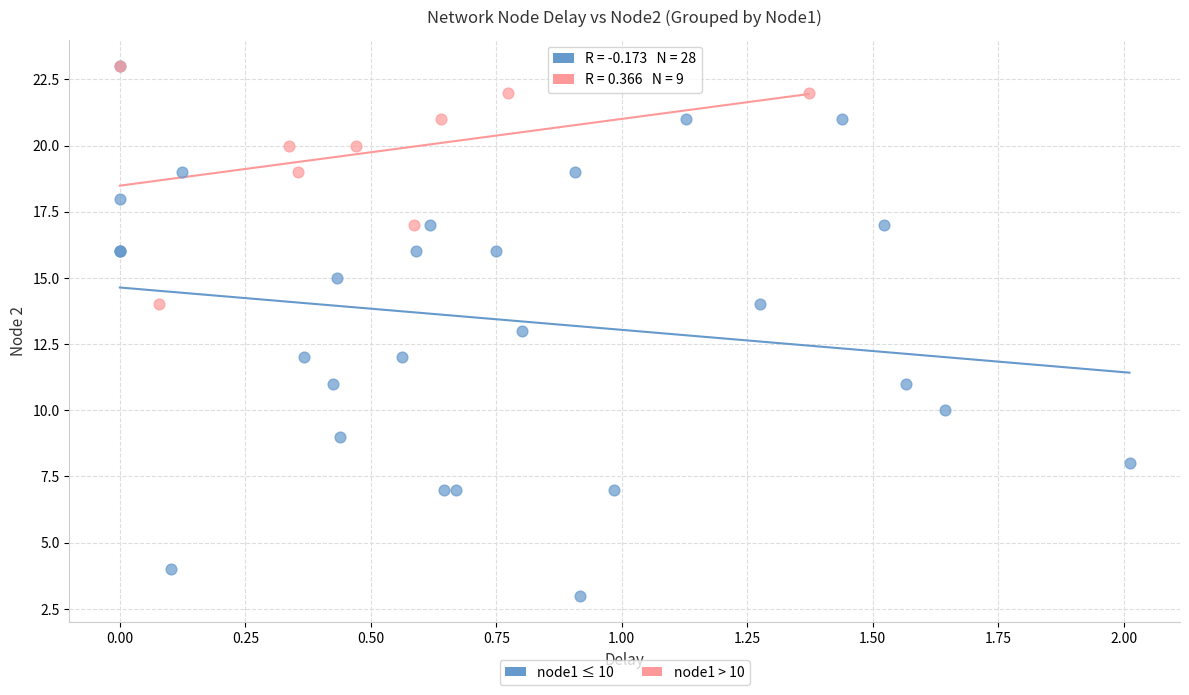

Which series reaches the minimum Y coordinate?

node1 ≤ 10